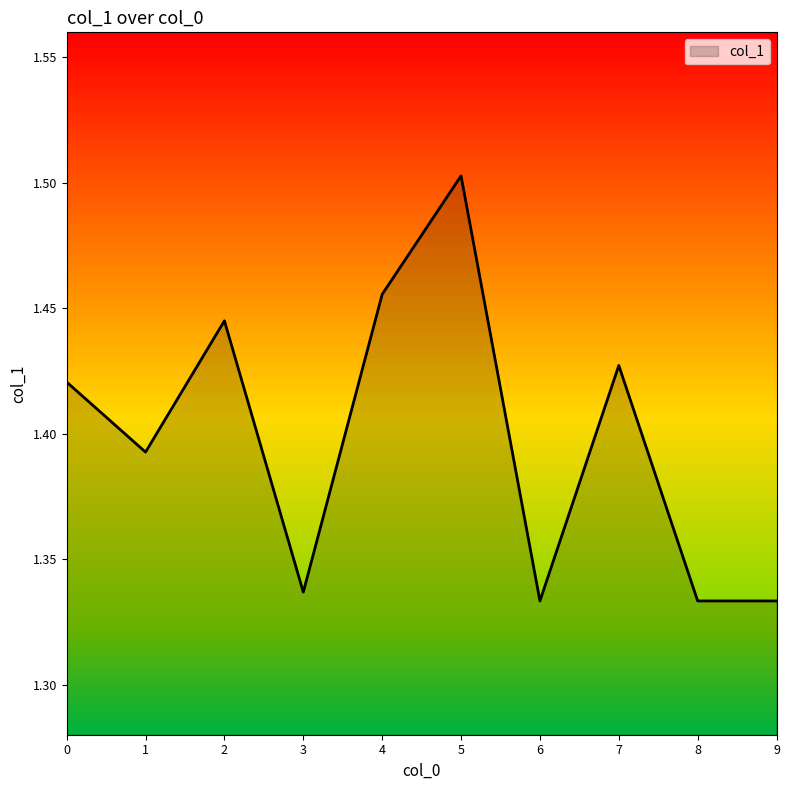

Count the values in the range 1 to 2.

10